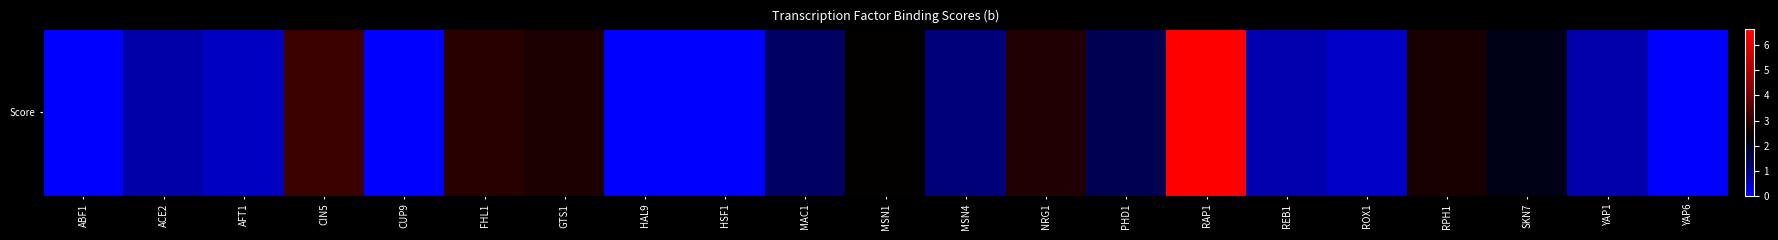

At which label does the data first exceed 1?

CIN5